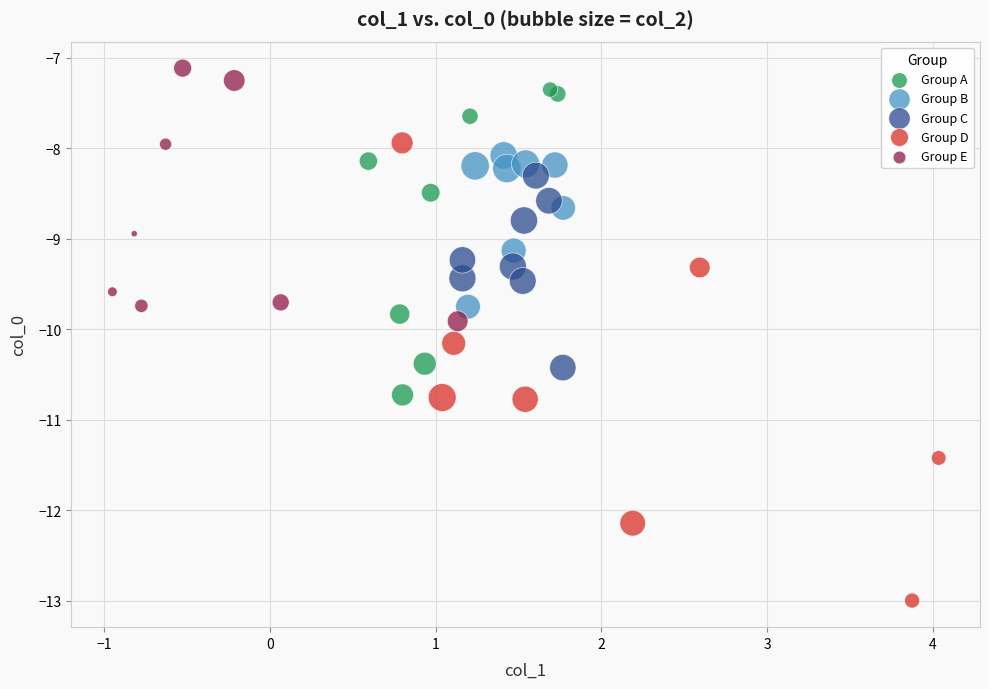

Which series has the widest spread of Y values?

Group D